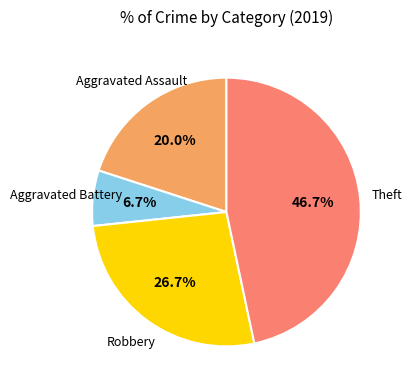

To the nearest percent, what is the difference between the largest and smallest slice percentages?

40%